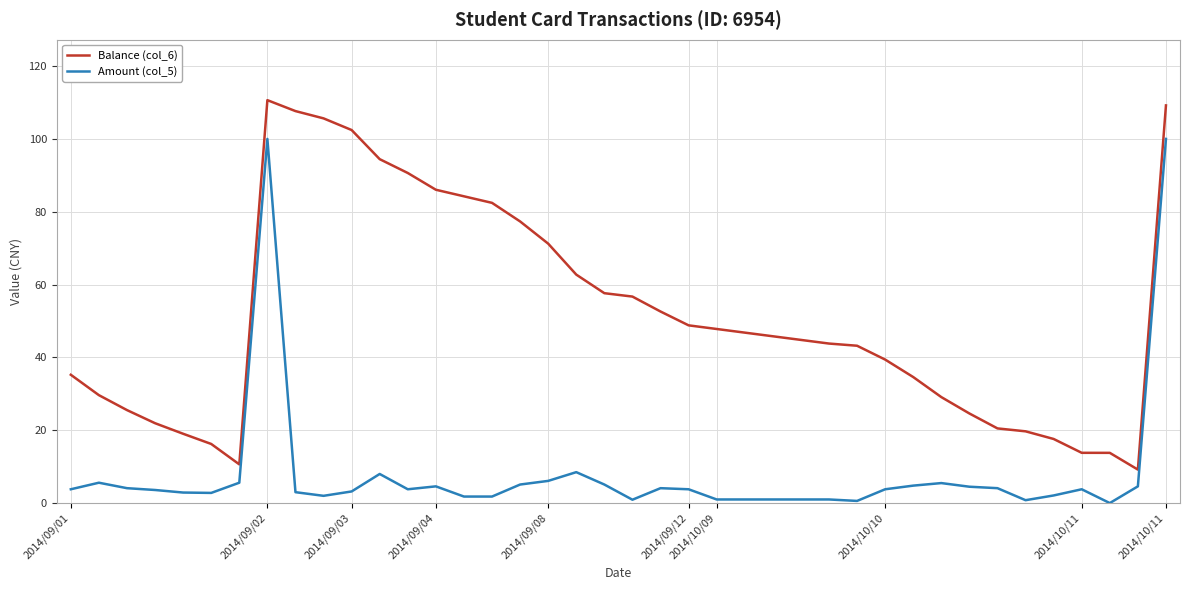

What is the minimum value for Balance (col_6)?

9.2